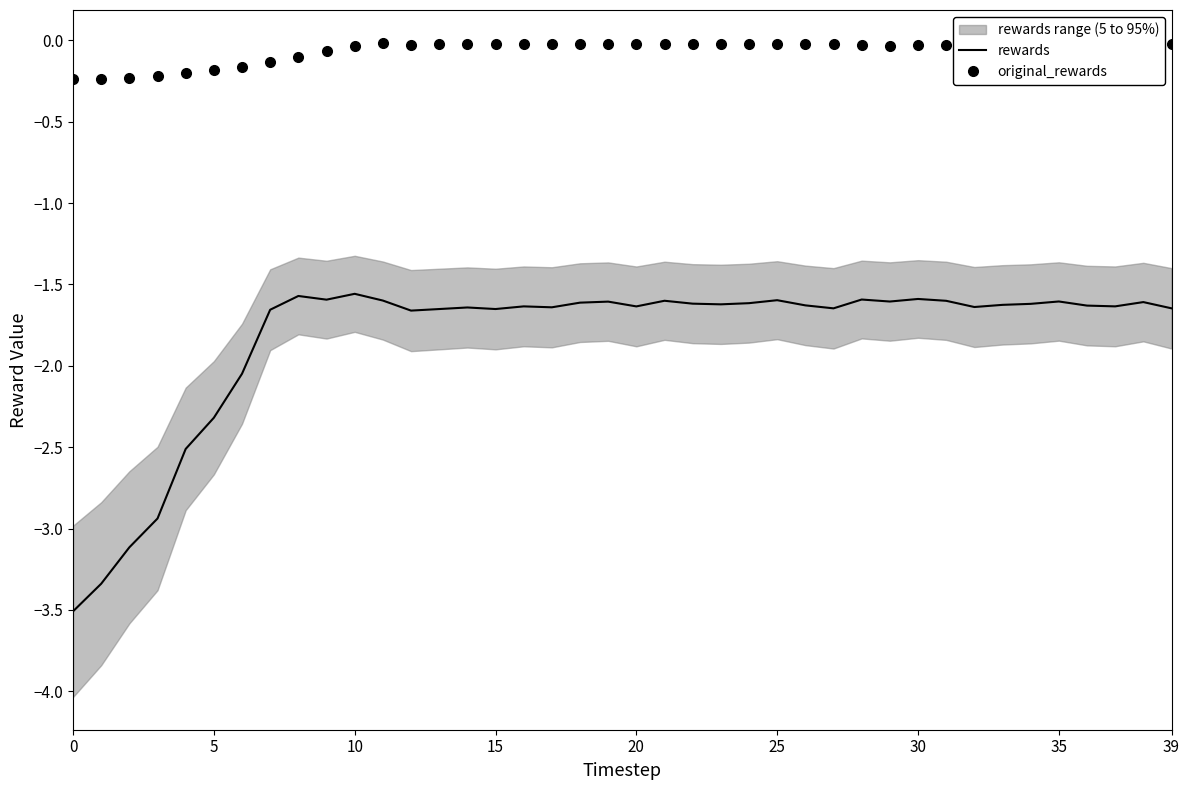

Between 26 and 31, which is larger?

31